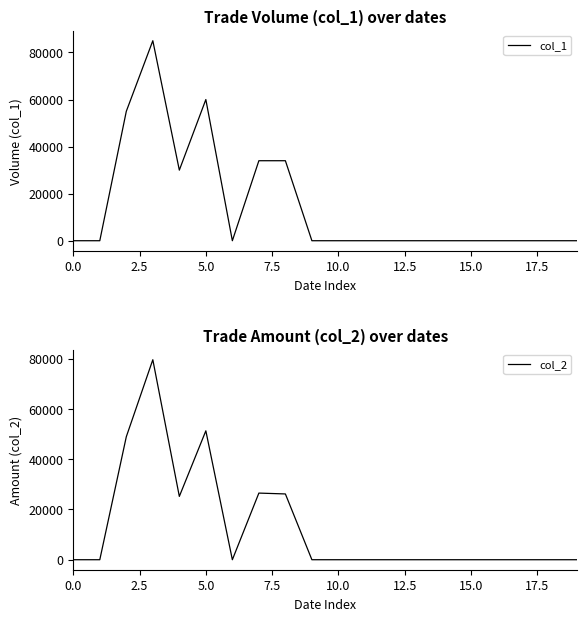

What is the maximum value shown in the chart?

85000